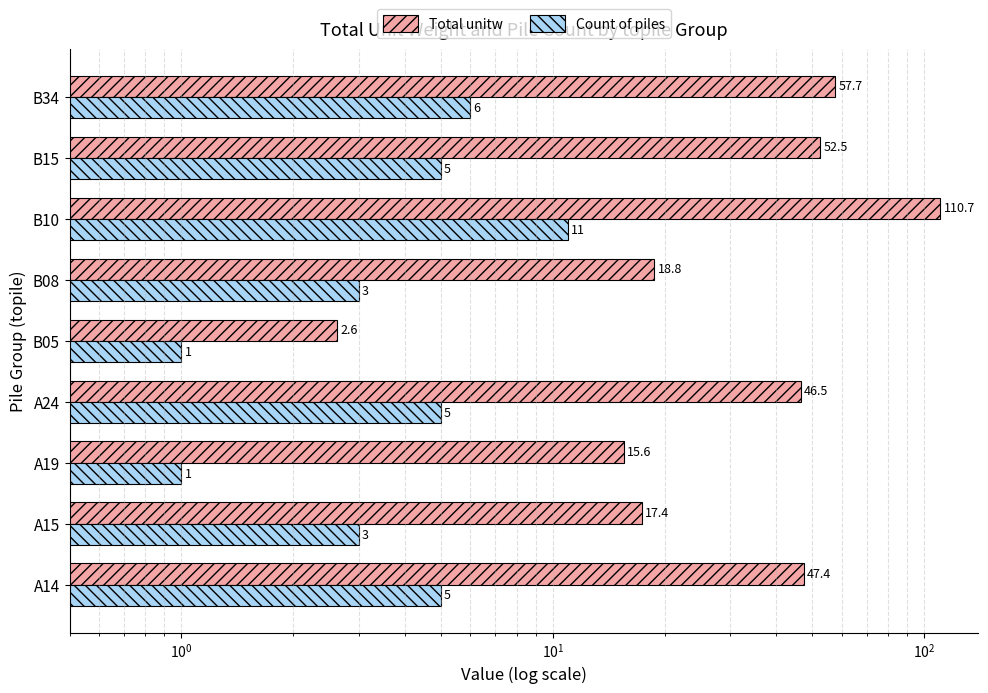

Rank the series at B05 from highest to lowest value.

Total unitw, Count of piles